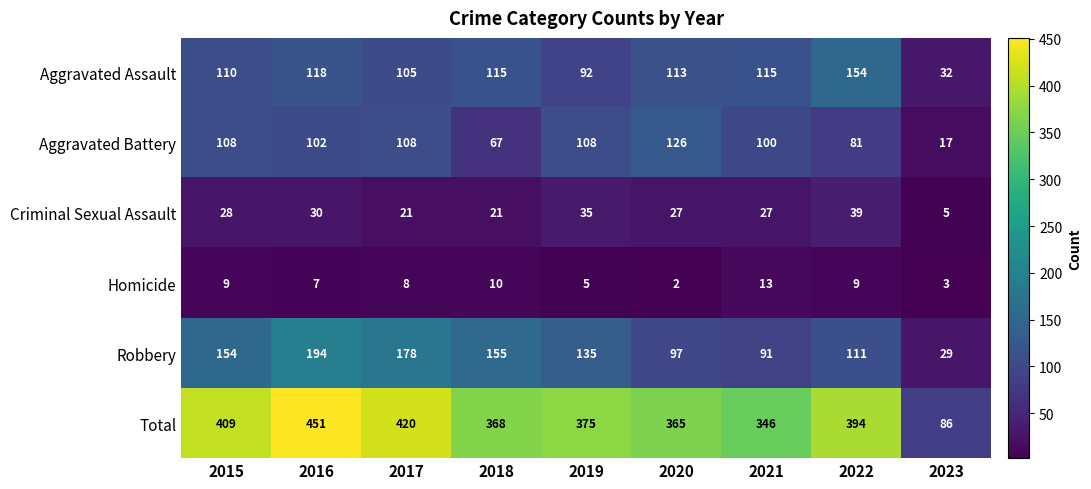

How many data points in Aggravated Battery are less than 102?

4